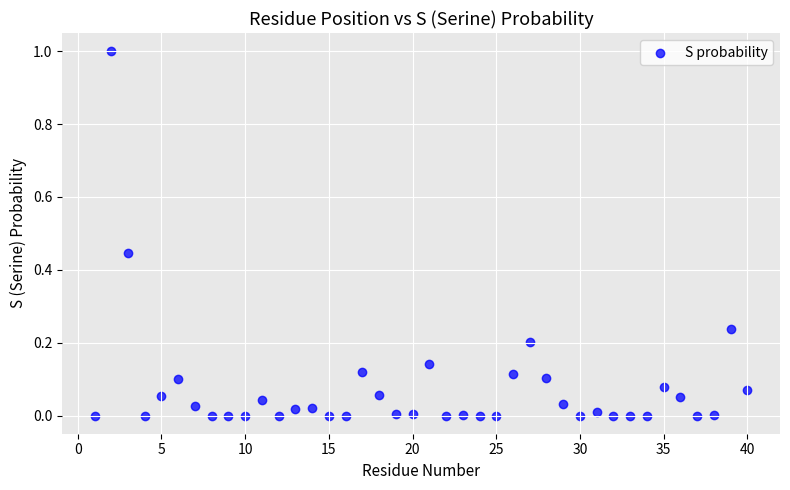

What is the range of X values (max minus min)?

39.0